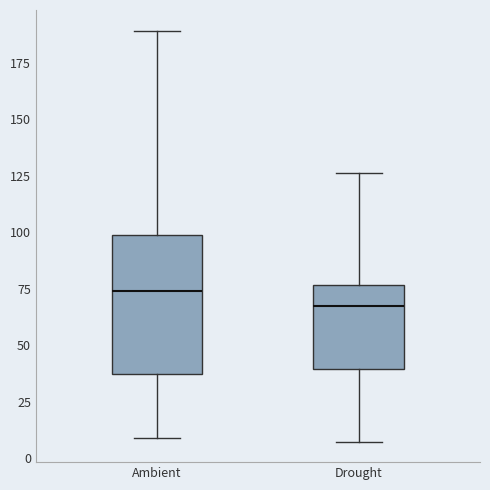

Where is the lower edge of the box for Ambient on the y-axis? The values are not printed on the chart, so give them approximately, as read against the axis.

35